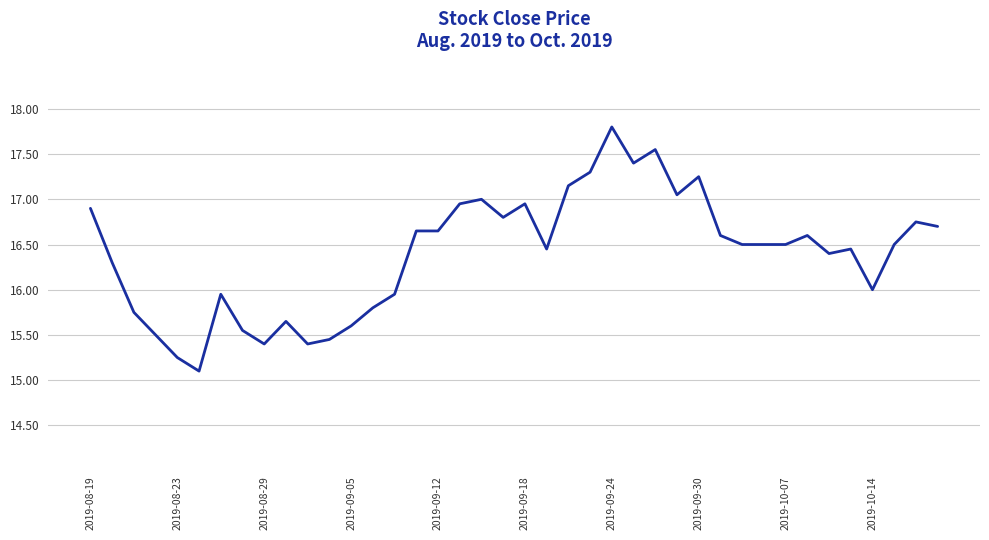

What is the smallest value displayed?

15.1